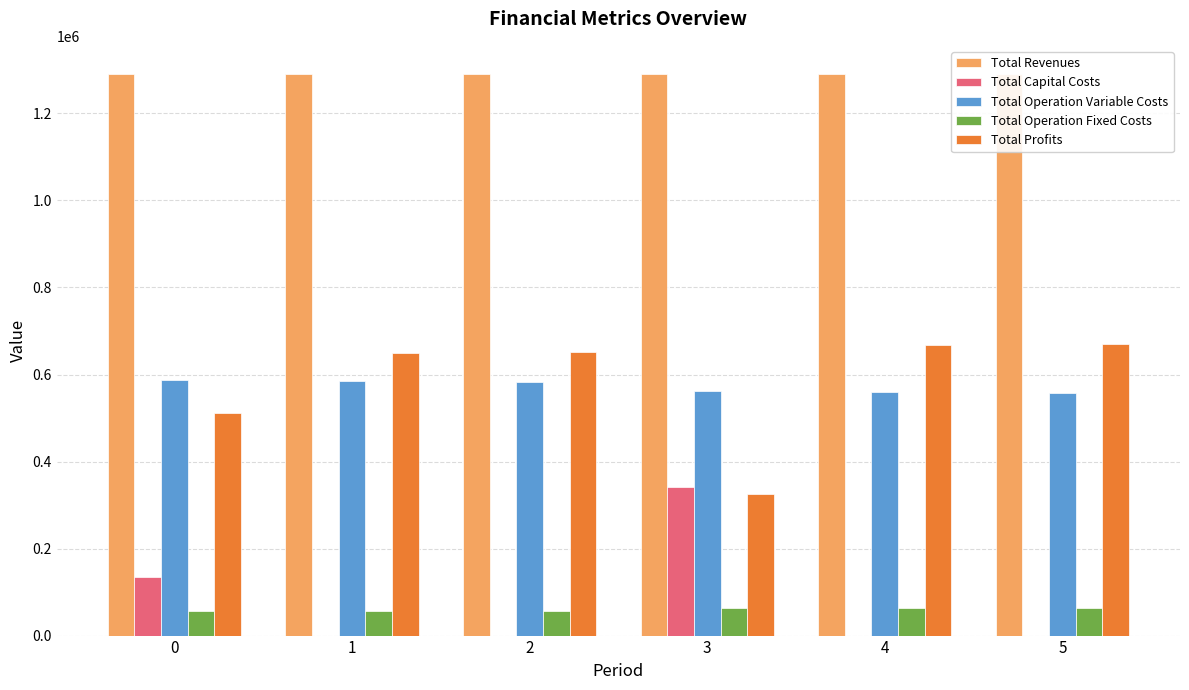

What are all the series names shown in the legend?

Total Revenues, Total Capital Costs, Total Operation Variable Costs, Total Operation Fixed Costs, Total Profits